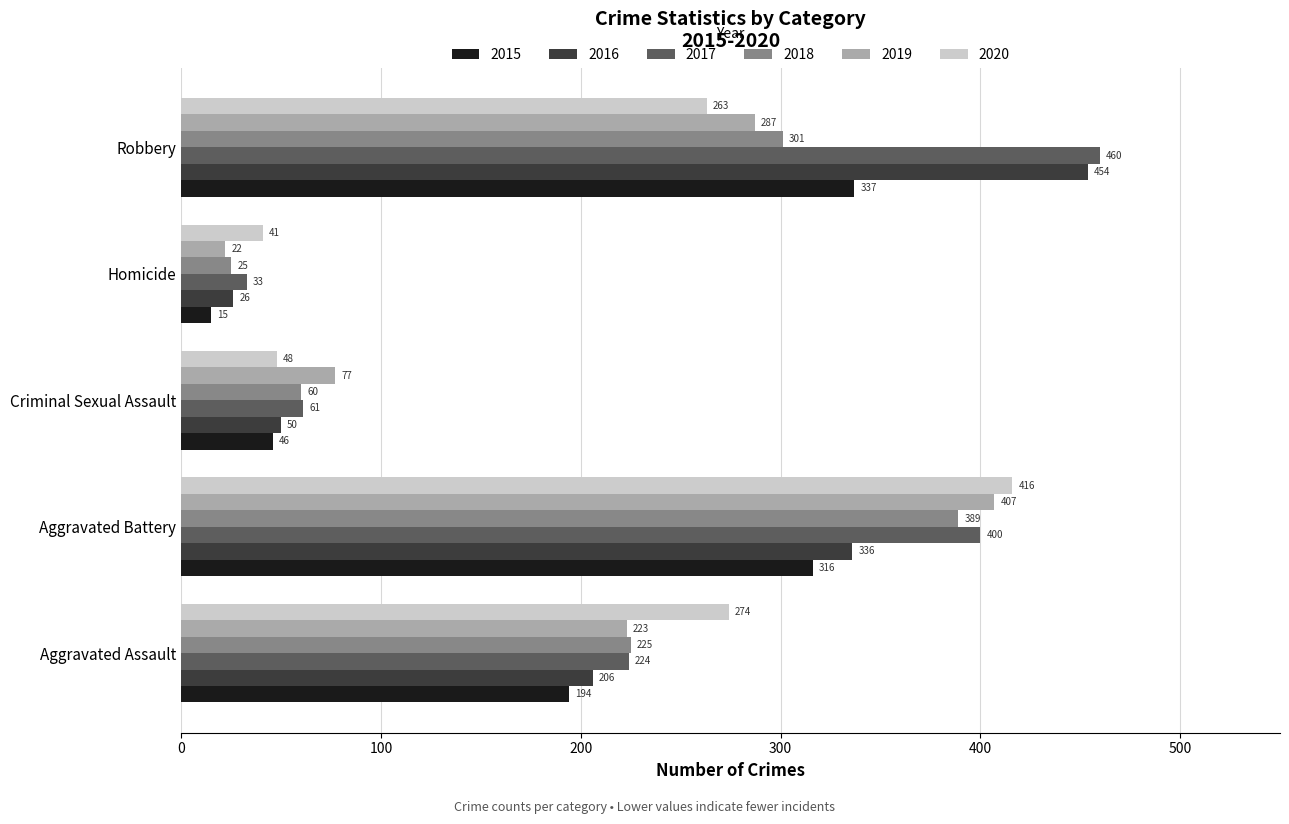

Is it true that 2018 equals 129 at Aggravated Assault?

False